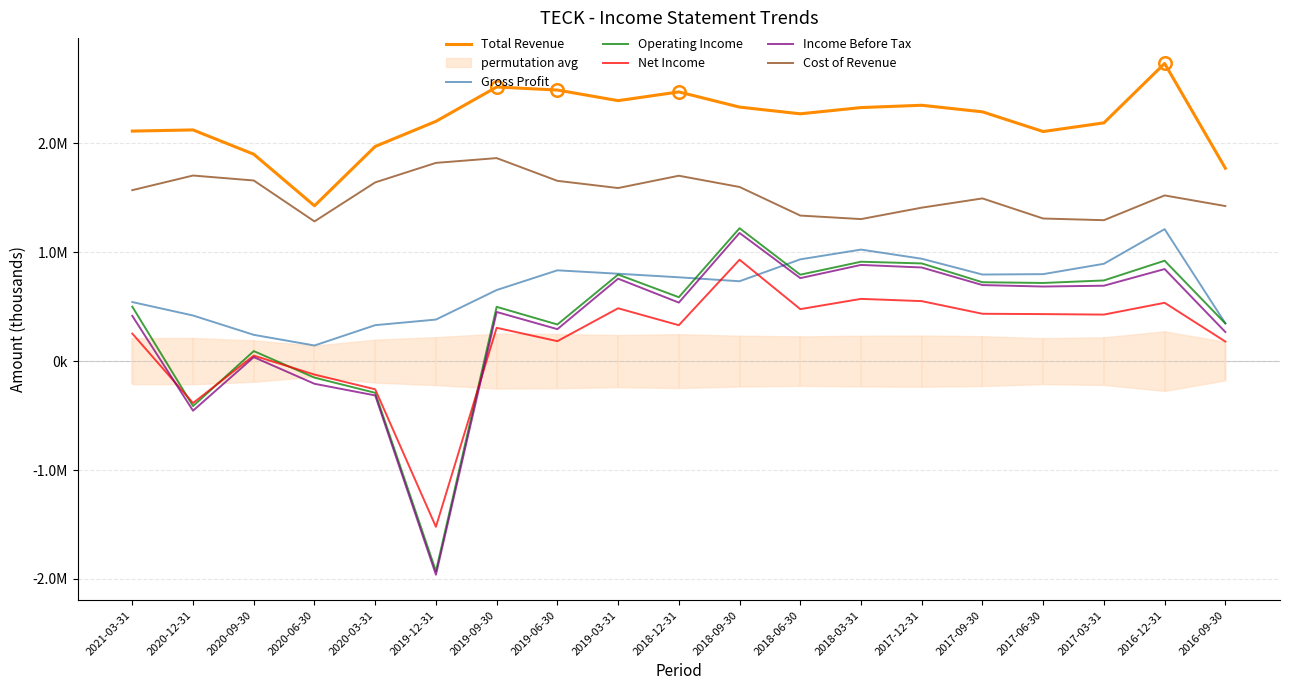

Reading left to right, what are all the values shown in this chart?

Total Revenue: 2021-03-31=2111600	2020-12-31=2122400	2020-09-30=1899400	2020-06-30=1426000	2020-03-31=1970700	2019-12-31=2201100	2019-09-30=2516200	2019-06-30=2488500	2019-03-31=2391100	2018-12-31=2471300	2018-09-30=2331900	2018-06-30=2270400	2018-03-31=2327600	2017-12-31=2348700	2017-09-30=2288400	2017-06-30=2107600	2017-03-31=2187200	2016-12-31=2732600	2016-09-30=1770800
Gross Profit: 2021-03-31=542200	2020-12-31=418700	2020-09-30=241300	2020-06-30=143400	2020-03-31=330000	2019-12-31=381400	2019-09-30=652500	2019-06-30=833500	2019-03-31=802200	2018-12-31=769500	2018-09-30=733200	2018-06-30=934200	2018-03-31=1023800	2017-12-31=939900	2017-09-30=794800	2017-06-30=798500	2017-03-31=893500	2016-12-31=1211500	2016-09-30=347200
Operating Income: 2021-03-31=499900	2020-12-31=-412900	2020-09-30=92000	2020-06-30=-151700	2020-03-31=-291000	2019-12-31=-1928400	2019-09-30=498300	2019-06-30=336200	2019-03-31=794500	2018-12-31=586800	2018-09-30=1220100	2018-06-30=793400	2018-03-31=912400	2017-12-31=896800	2017-09-30=724100	2017-06-30=717400	2017-03-31=740600	2016-12-31=921900	2016-09-30=345700
Net Income: 2021-03-31=252900	2020-12-31=-384700	2020-09-30=50600	2020-06-30=-123500	2020-03-31=-258700	2019-12-31=-1521300	2019-09-30=305900	2019-06-30=183200	2019-03-31=485000	2018-12-31=329600	2018-09-30=930900	2018-06-30=477300	2018-03-31=571400	2017-12-31=550700	2017-09-30=434600	2017-06-30=431600	2017-03-31=427100	2016-12-31=535500	2016-09-30=179800
Income Before Tax: 2021-03-31=415400	2020-12-31=-455100	2020-09-30=36500	2020-06-30=-208100	2020-03-31=-315000	2019-12-31=-1960700	2019-09-30=451000	2019-06-30=293400	2019-03-31=756700	2018-12-31=537300	2018-09-30=1176500	2018-06-30=761800	2018-03-31=883000	2017-12-31=859600	2017-09-30=698100	2017-06-30=684700	2017-03-31=692200	2016-12-31=845100	2016-09-30=267300
Cost of Revenue: 2021-03-31=1569400	2020-12-31=1703700	2020-09-30=1658100	2020-06-30=1282500	2020-03-31=1640700	2019-12-31=1819800	2019-09-30=1863700	2019-06-30=1655000	2019-03-31=1588900	2018-12-31=1701800	2018-09-30=1598700	2018-06-30=1336200	2018-03-31=1303800	2017-12-31=1408800	2017-09-30=1493600	2017-06-30=1309100	2017-03-31=1293700	2016-12-31=1521100	2016-09-30=1423500